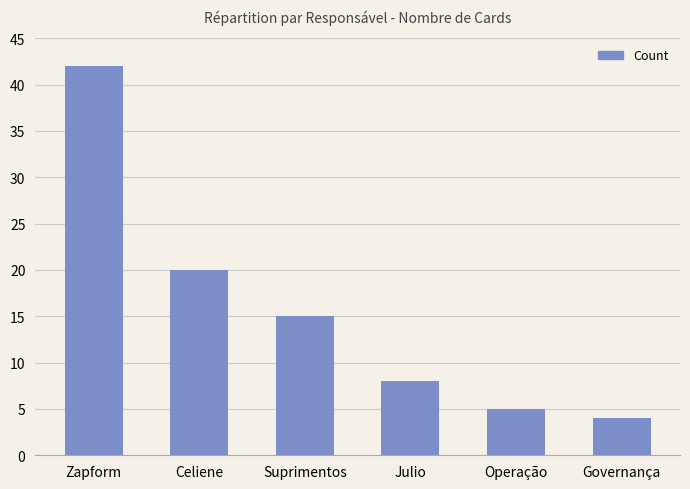

The value at Suprimentos is 23. True or false?

False